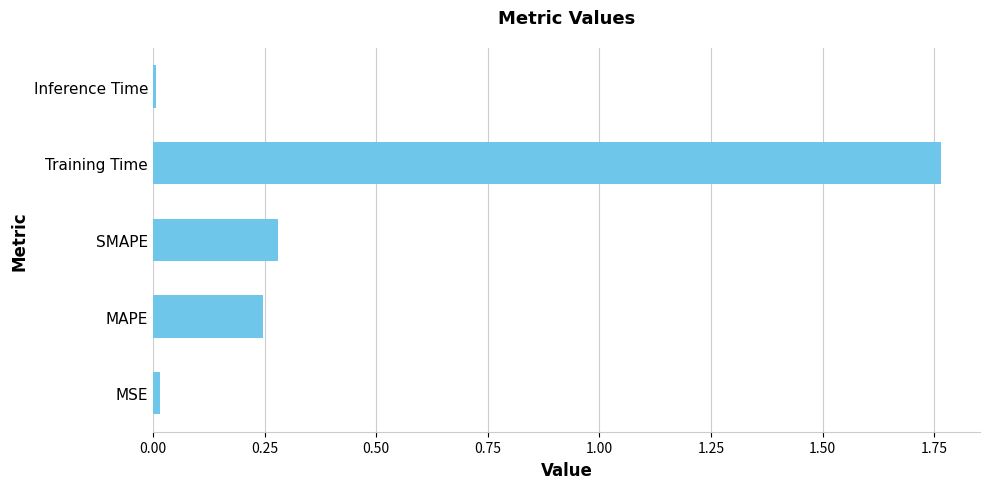

What is the sum of all values?

2.3